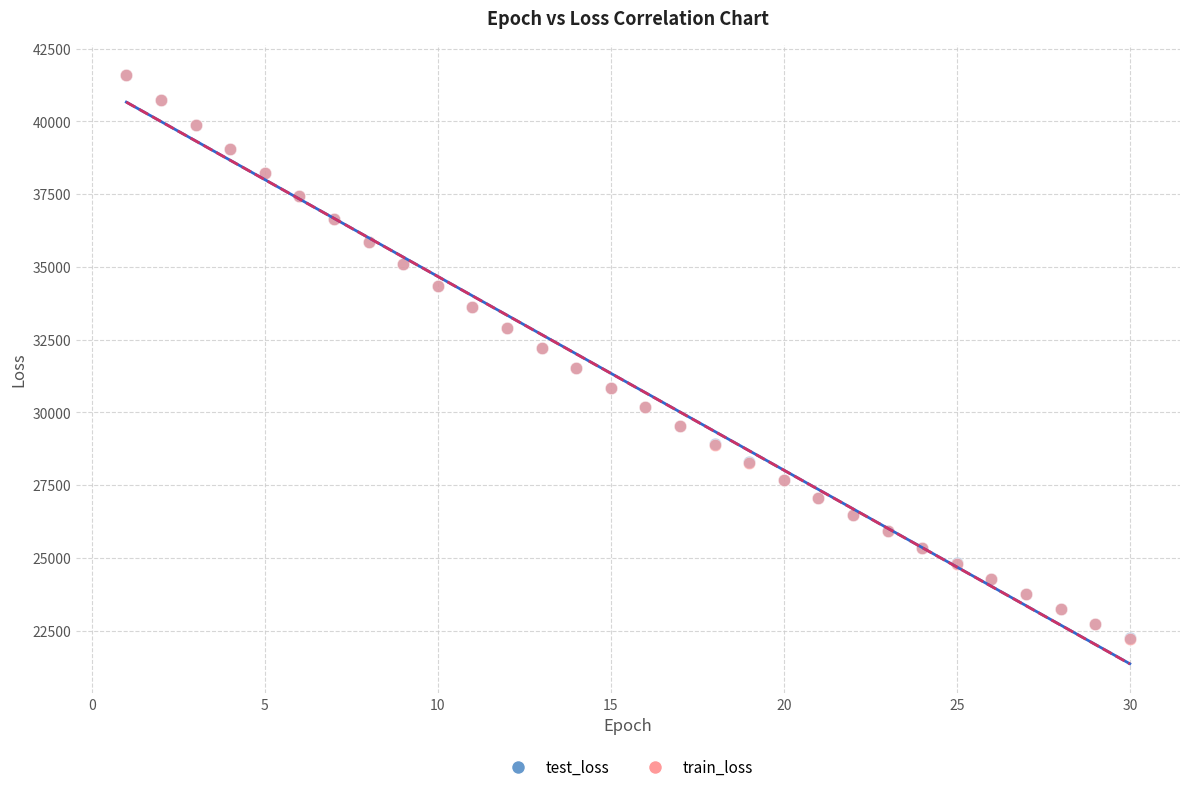

Which series has the largest Y range (max minus min)?

train_loss